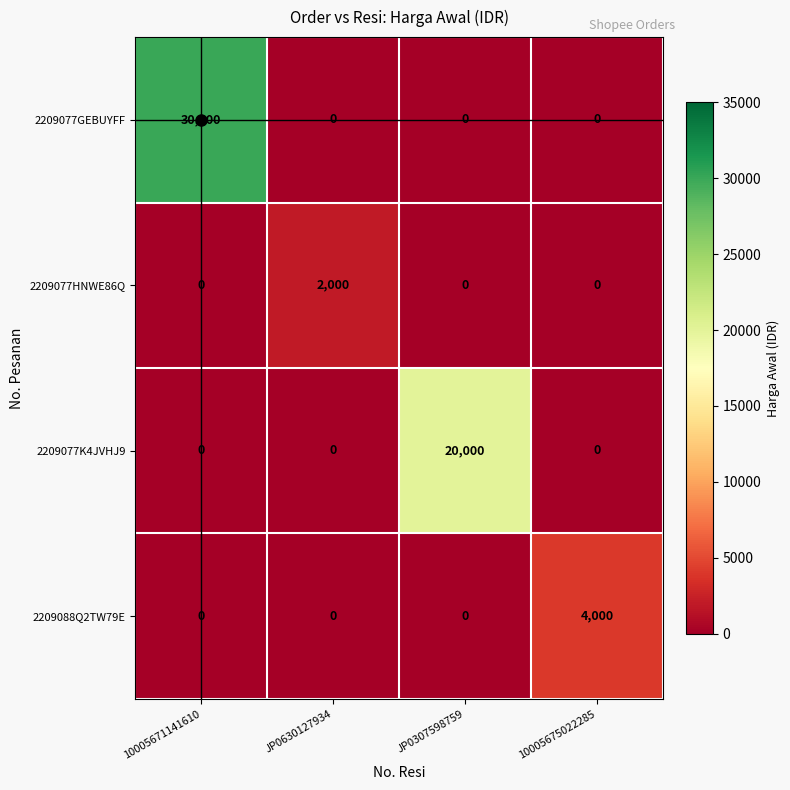

At which category is the sum across all series the highest?

10005671141610